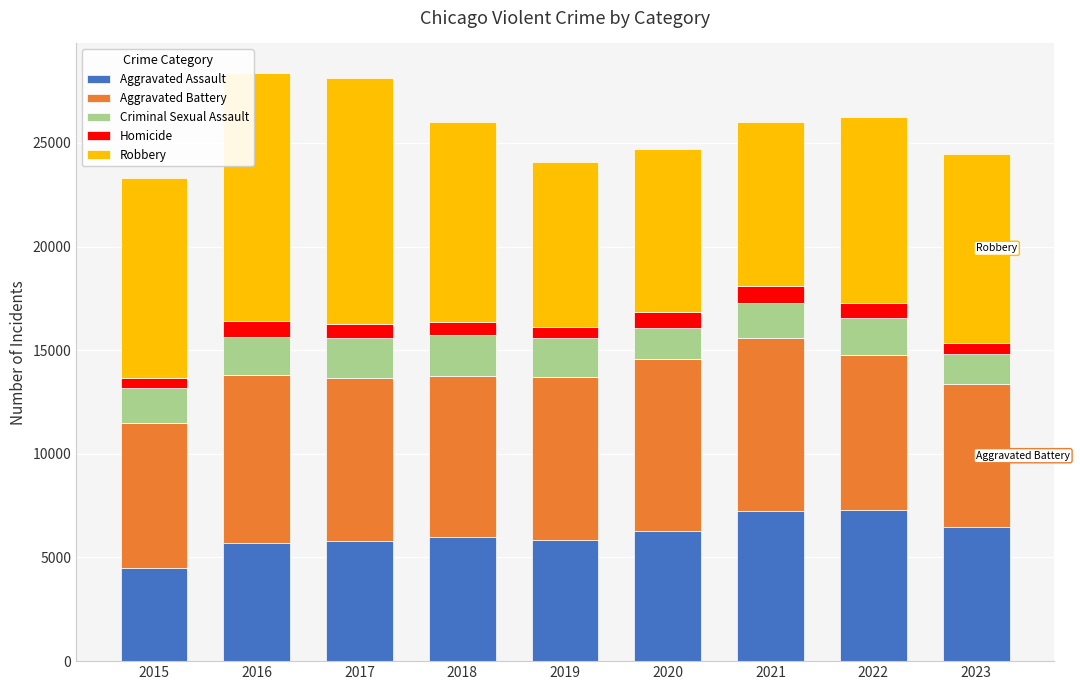

What is the average value of the Aggravated Assault series?

6121